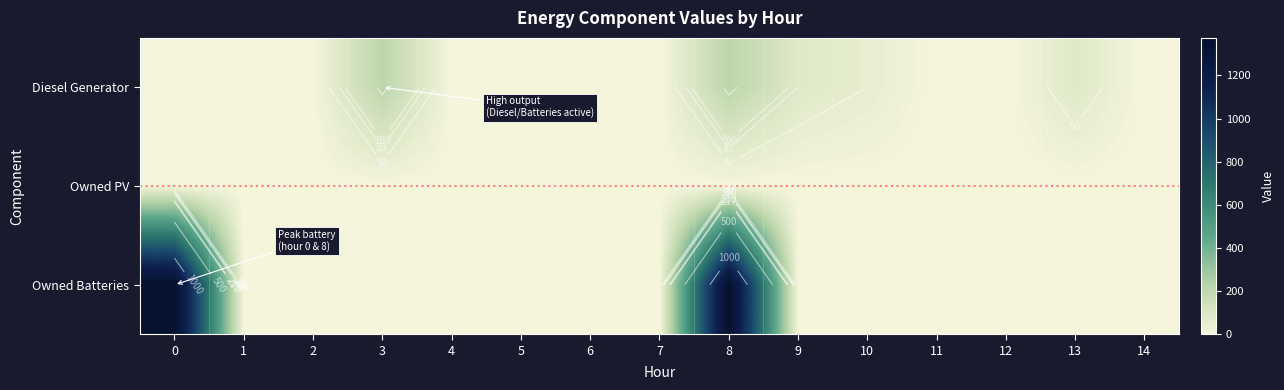

Rank the series by their average value, from highest to lowest.

Owned Batteries, Diesel Generator, Owned PV